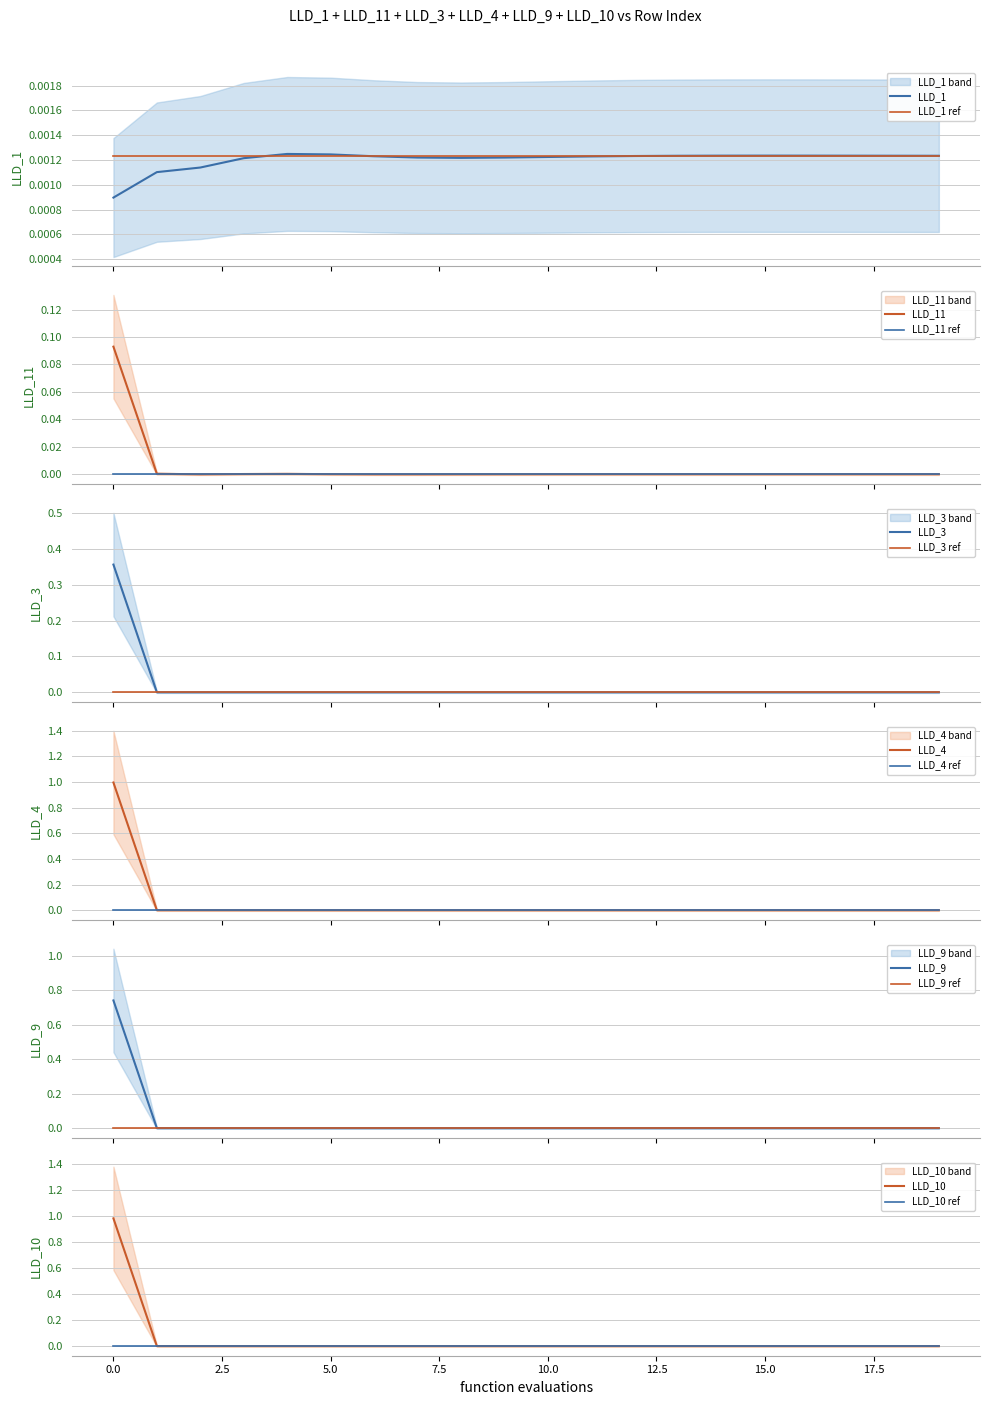

The LLD_1 series shows 0.0 at 9. True or false?

False